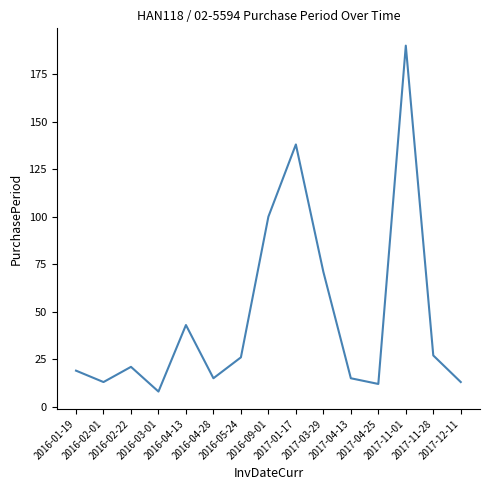

What is the sum of all values?

711